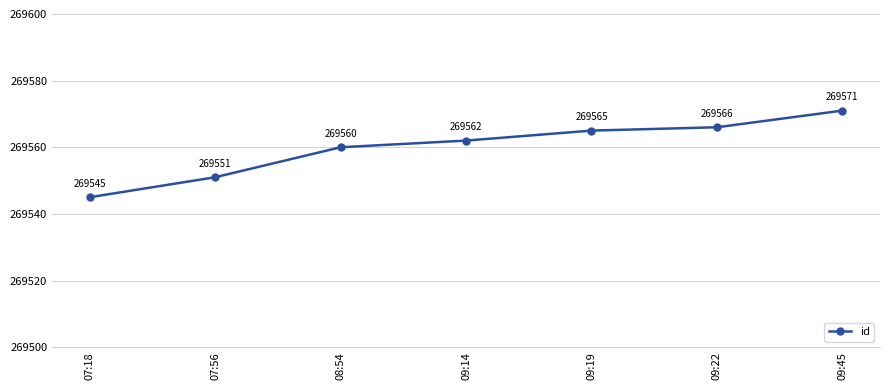

Which label corresponds to the largest value in the chart?

09:45